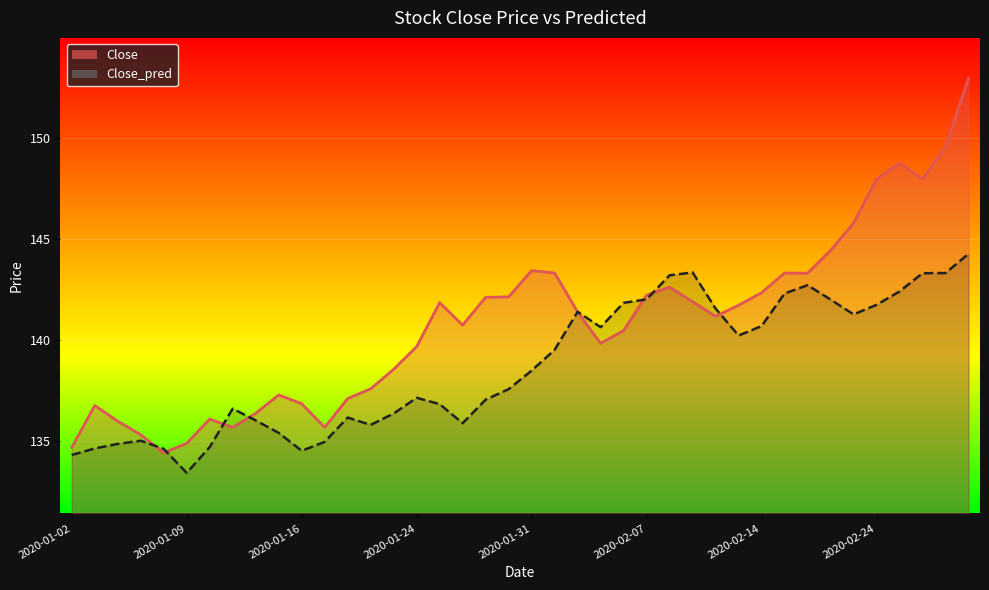

What is the difference between the second highest and minimum values in the Close series?

15.1